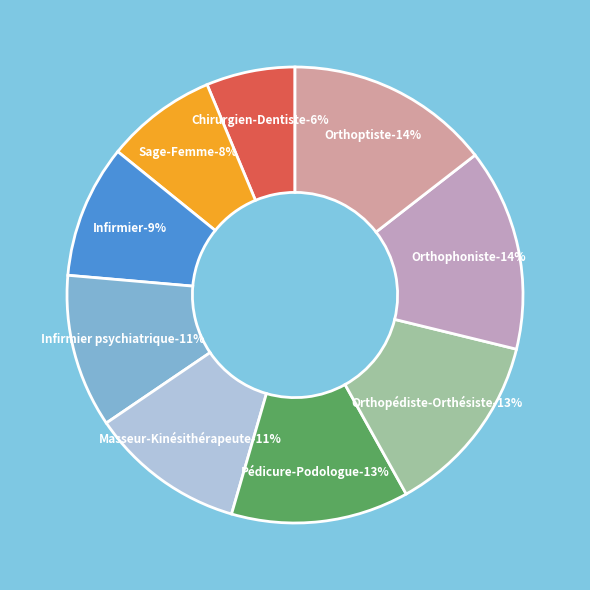

Approximately how many times larger is the value at Orthopédiste-Orthésiste compared to Pédicure-Podologue?

1.0